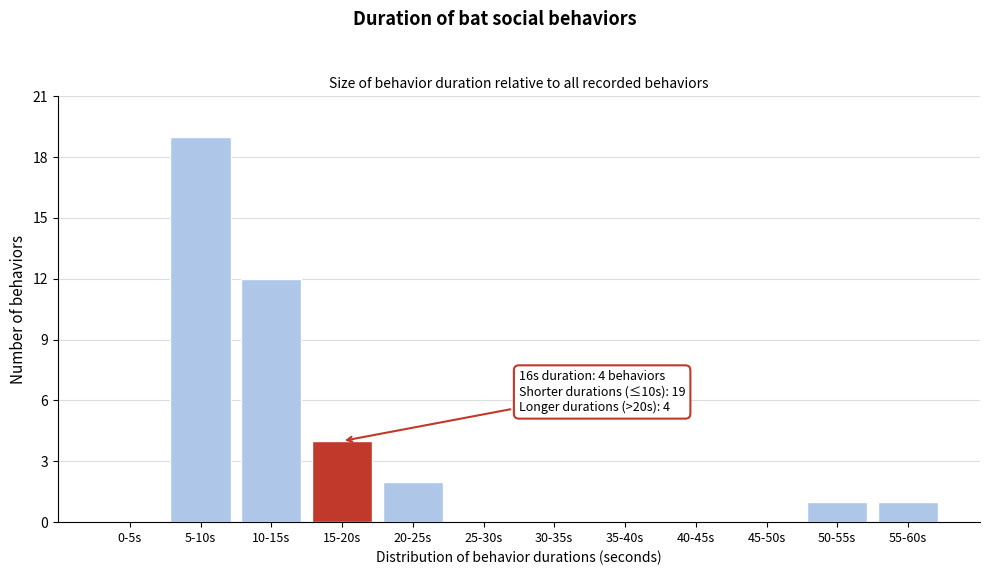

Reading left to right, transcribe all the data shown in this chart.

0-5s=0	5-10s=19	10-15s=12	15-20s=4	20-25s=2	25-30s=0	30-35s=0	35-40s=0	40-45s=0	45-50s=0	50-55s=1	55-60s=1